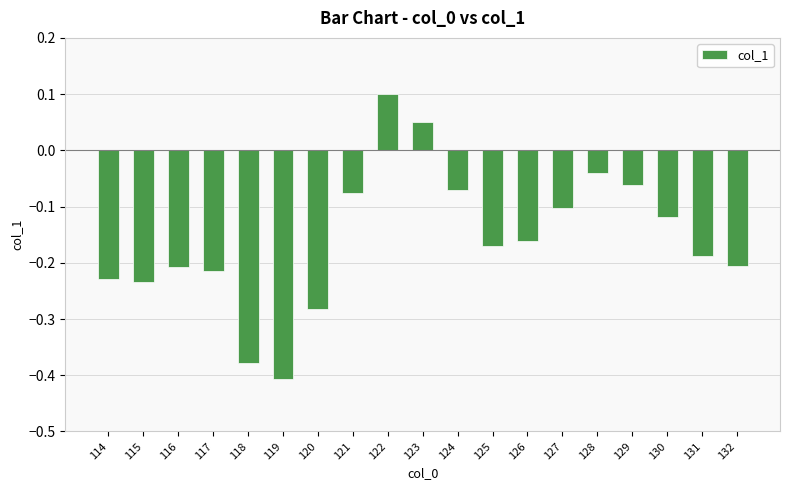

What is the difference between the maximum and second lowest values?

0.5